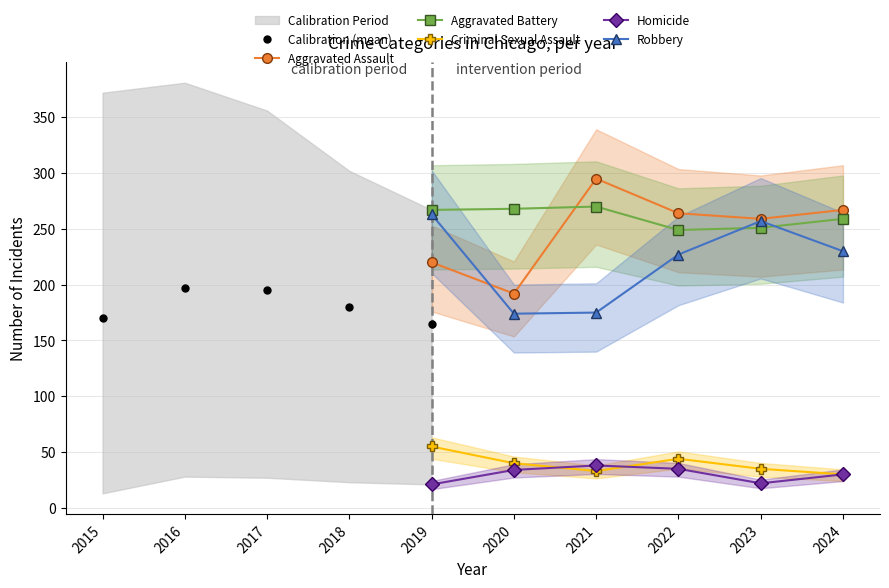

The Aggravated Assault series shows 267 at 2024. True or false?

True